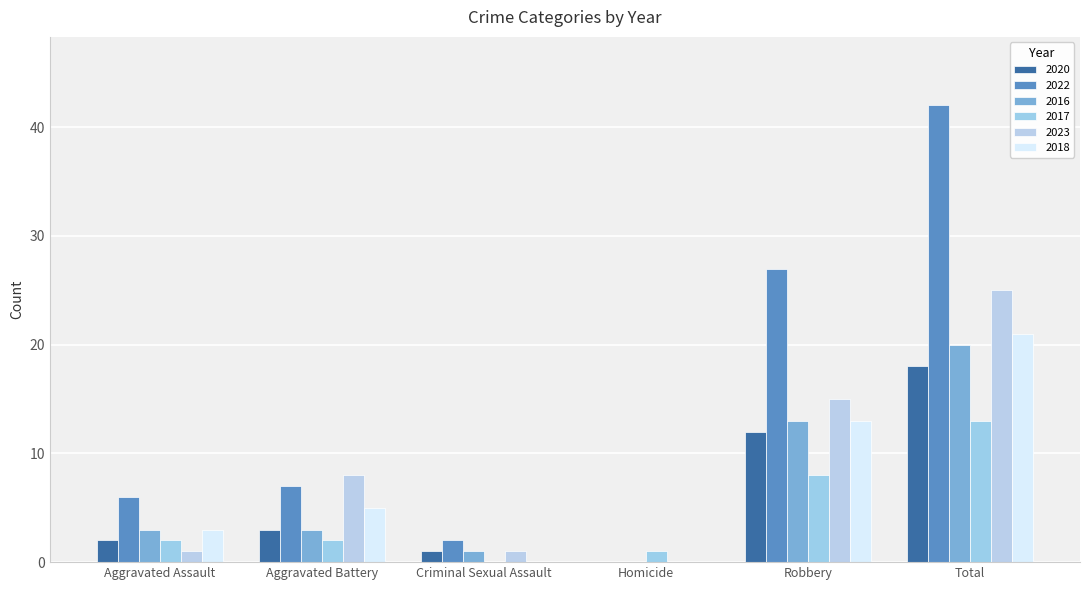

Does the chart contain stacked bars?

No